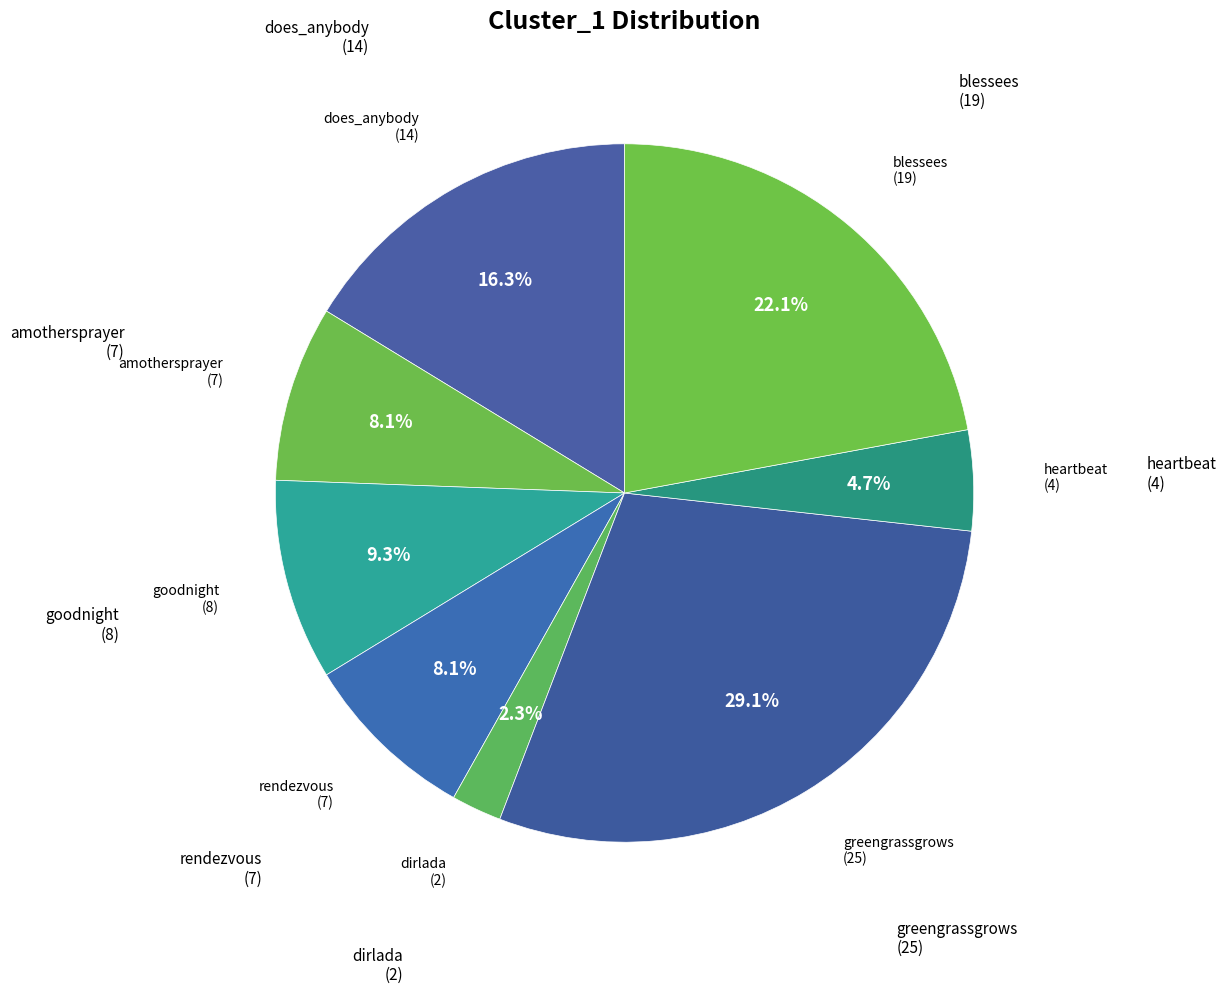

How many segments does this pie chart have?

8